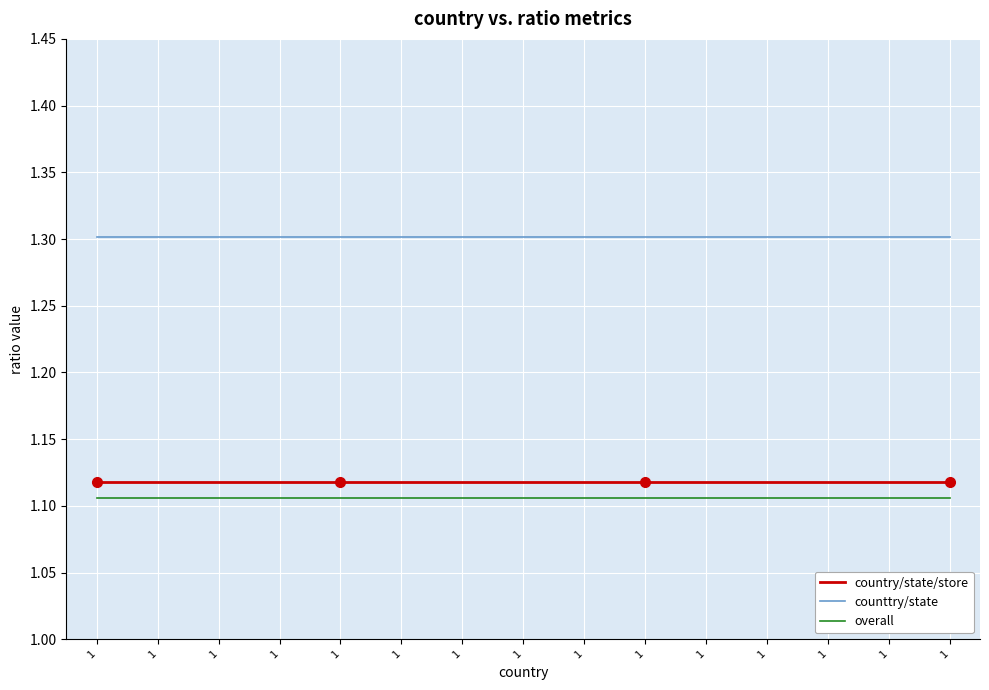

Rank the categories by counttry/state value from lowest to highest.

1, 1, 1, 1, 1, 1, 1, 1, 1, 1, 1, 1, 1, 1, 1